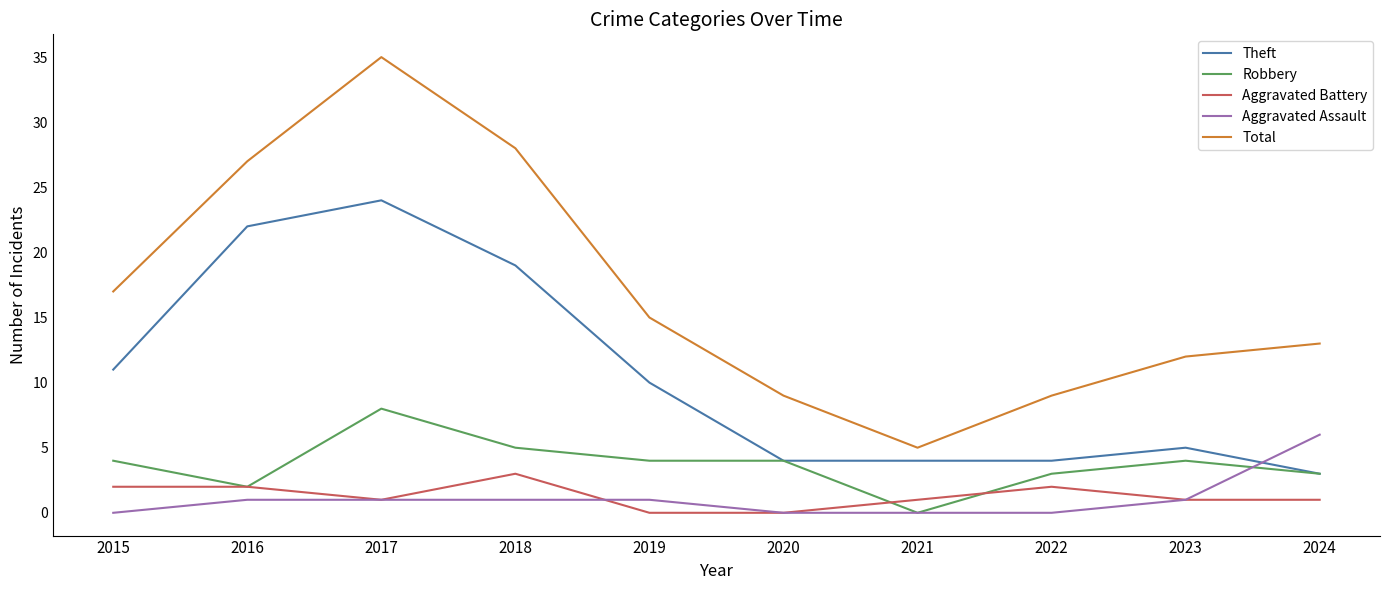

What are all the series names shown in the legend?

Theft, Robbery, Aggravated Battery, Aggravated Assault, Total